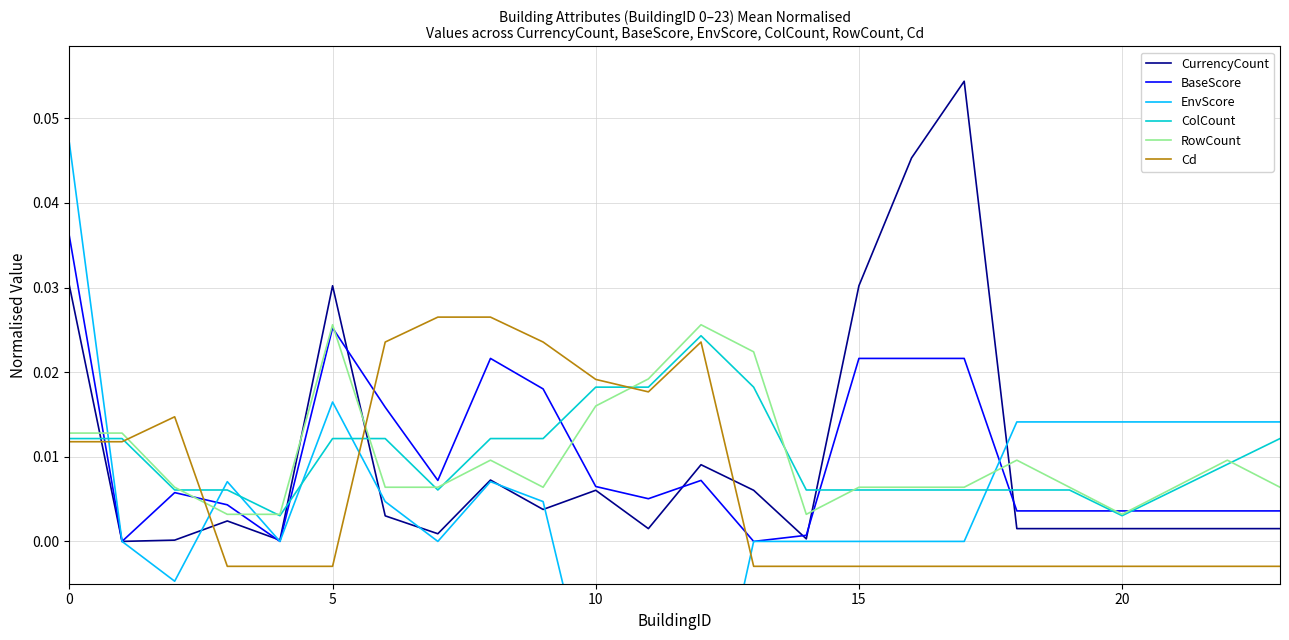

Which series ends up on top after the final intersection of Cd and BaseScore?

BaseScore